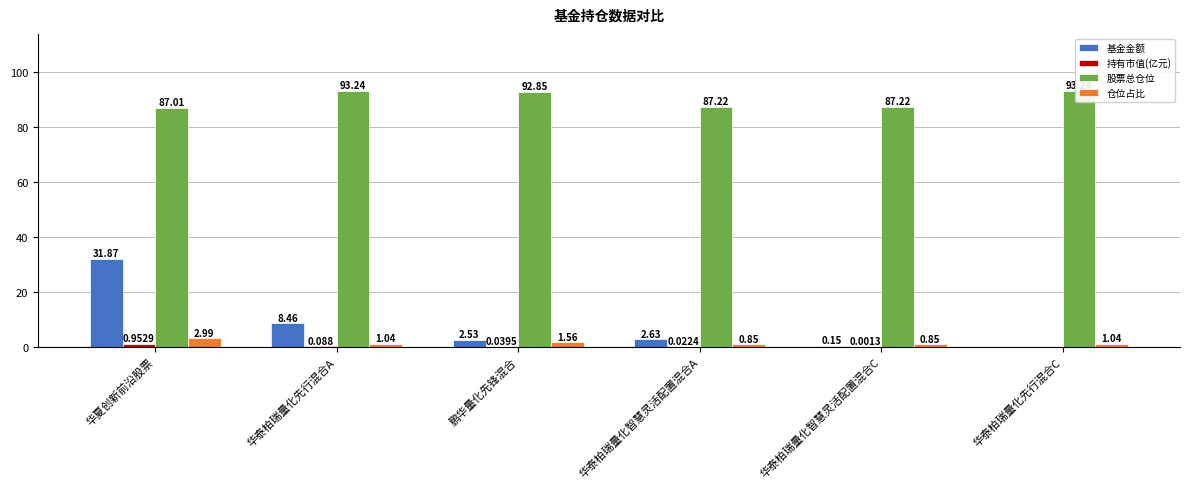

Rank the series by their maximum value, from highest to lowest.

股票总仓位, 基金金额, 仓位占比, 持有市值(亿元)